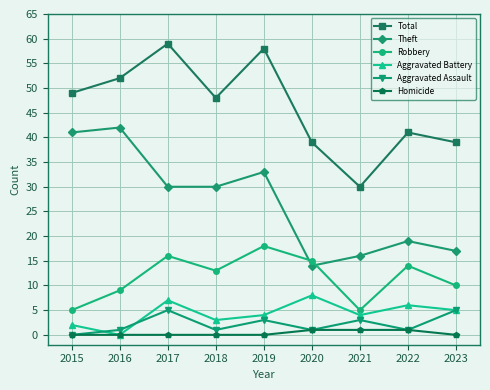

Where do Aggravated Assault and Aggravated Battery first cross each other?

2015 and 2016